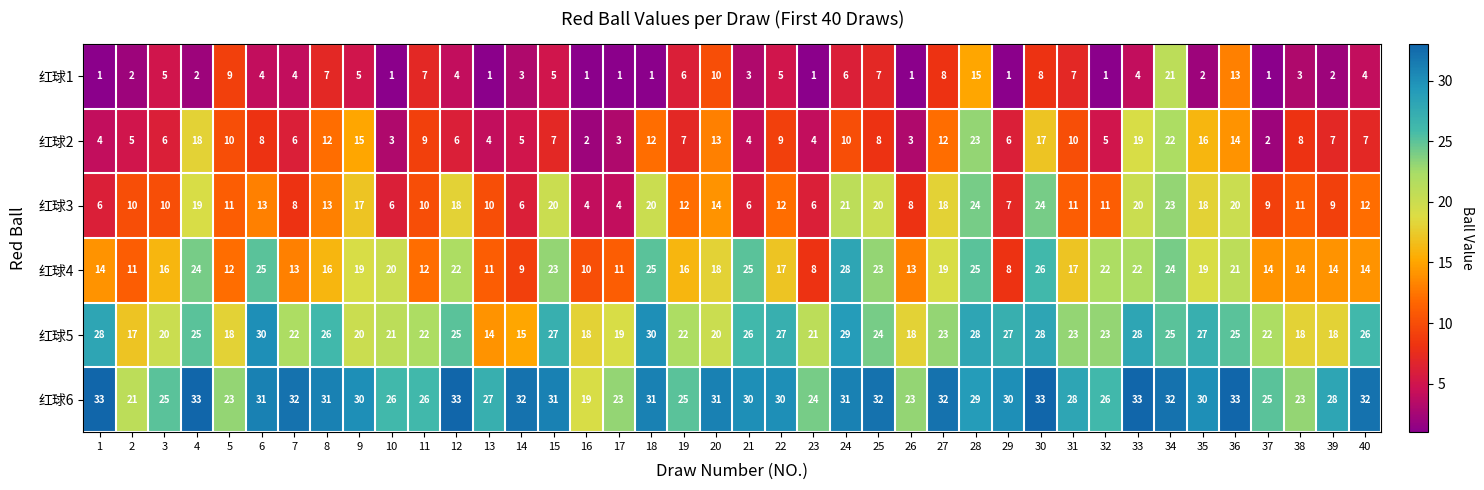

What is the difference between the highest and lowest values at 6?

27